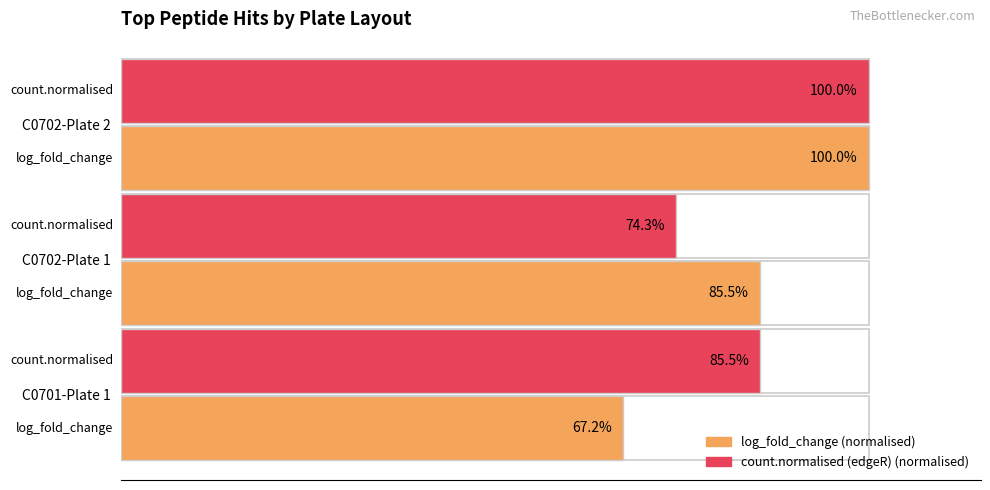

Reading left to right, what are all the values shown in this chart?

log_fold_change (norm.): 0=67.2	20=85.5	40=100.0
count.normalised (edgeR) (norm.): 0=85.5	20=74.3	40=100.0